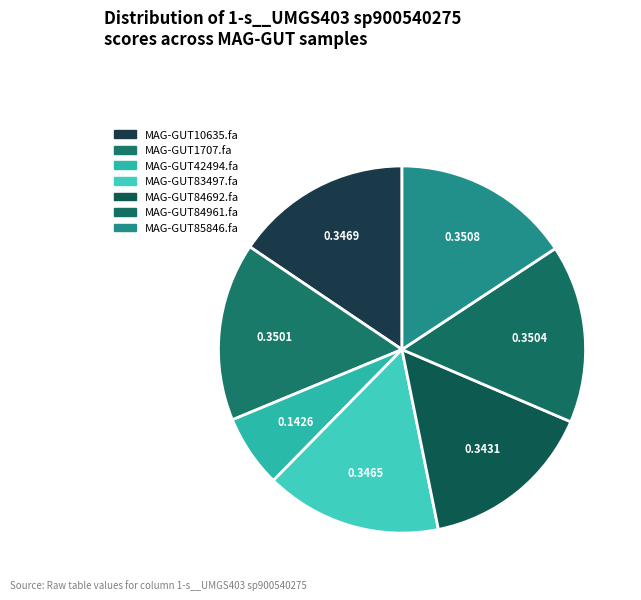

Which category has the smallest portion of the pie?

MAG-GUT42494.fa